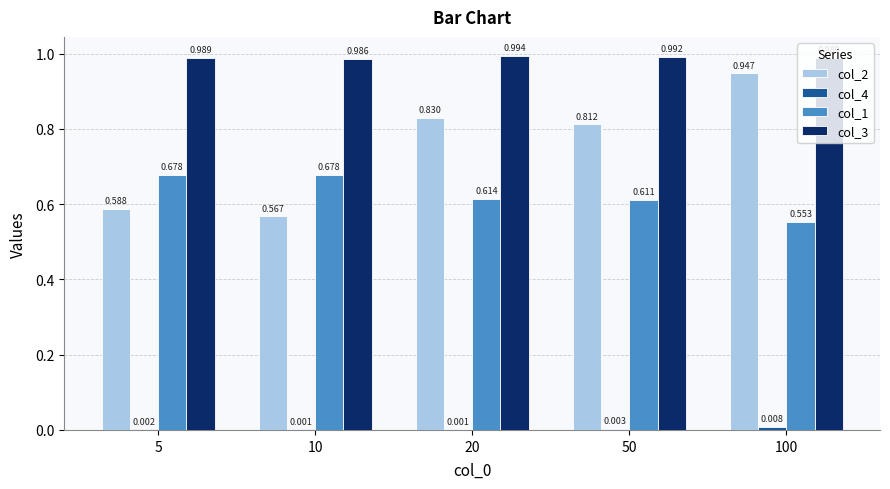

Which category has the highest value in the col_1 series?

5